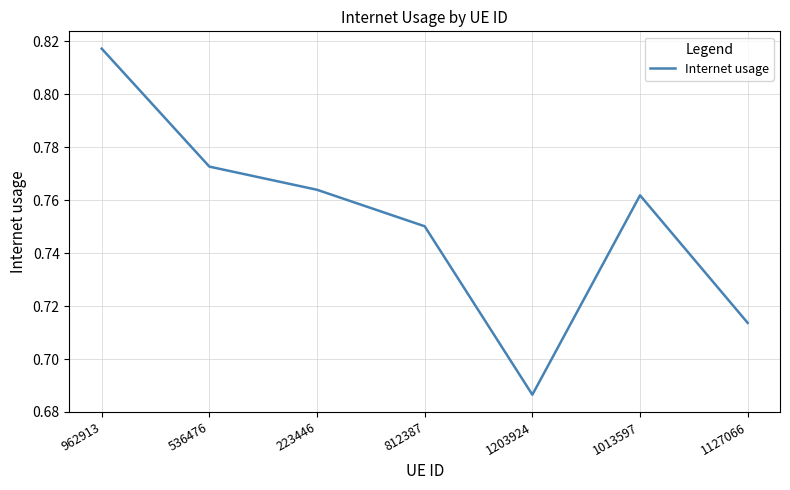

How many interior local peaks (higher than both neighbors) does the data have?

1